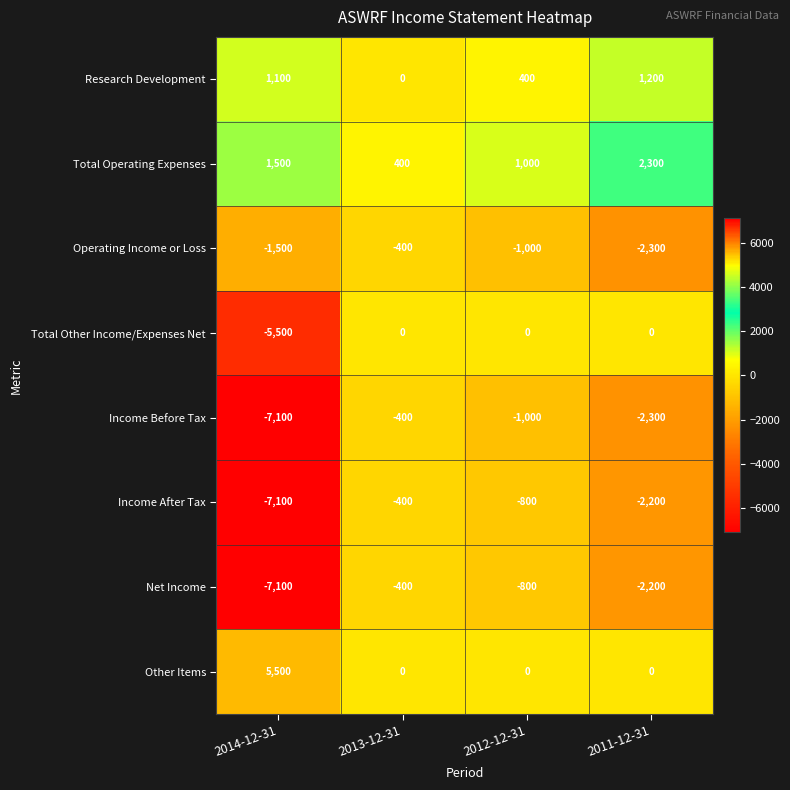

List the labels in order of Research Development value, smallest first.

2013-12-31, 2012-12-31, 2014-12-31, 2011-12-31